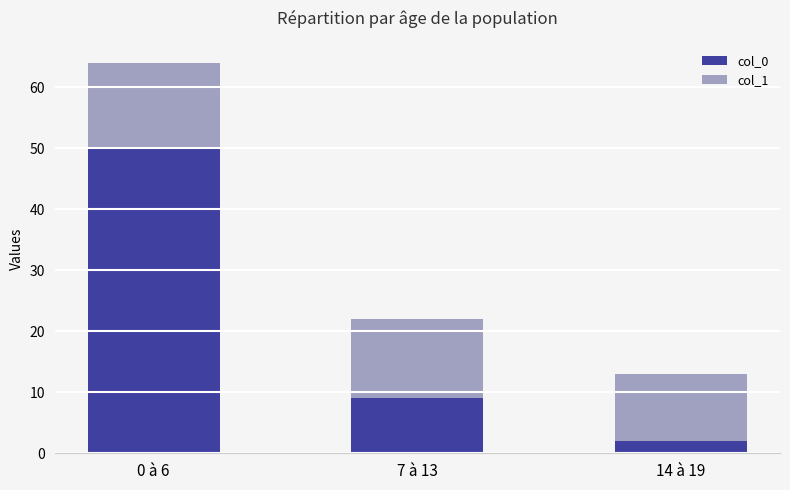

What is the highest value of the col_0 series?

50